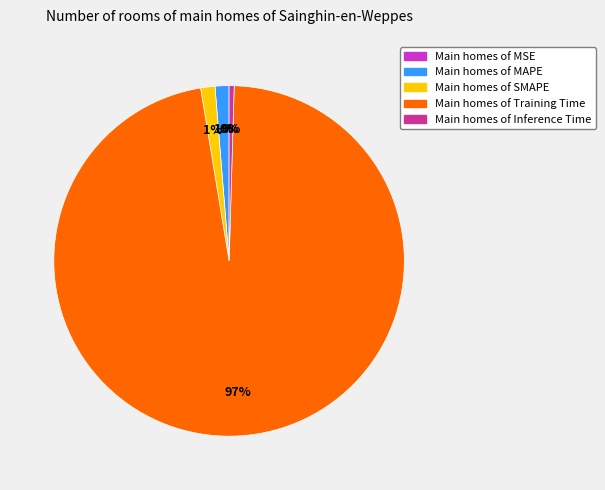

What is the largest slice in the pie chart?

Training Time